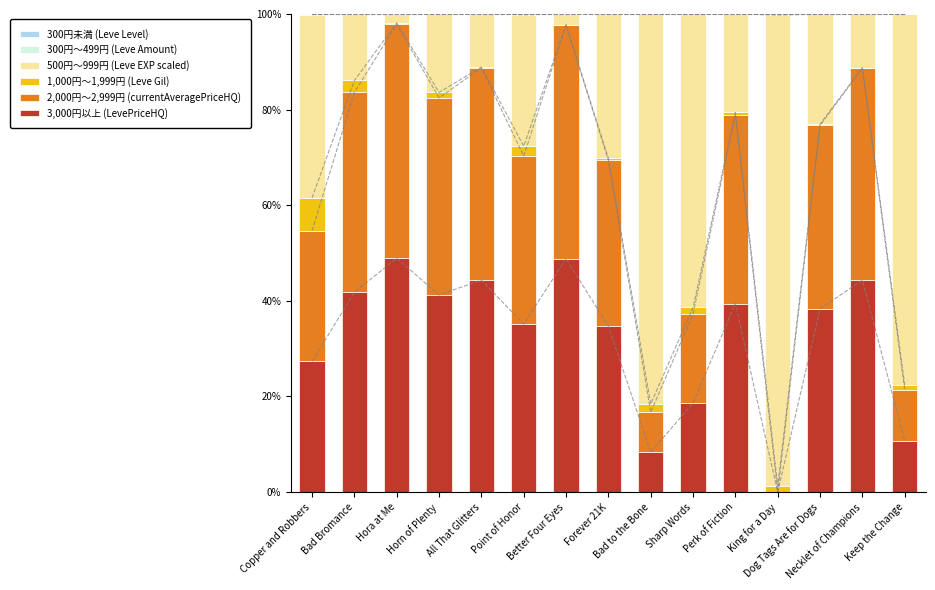

How many values in 3,000円以上 (LevePriceHQ) are above zero?

14